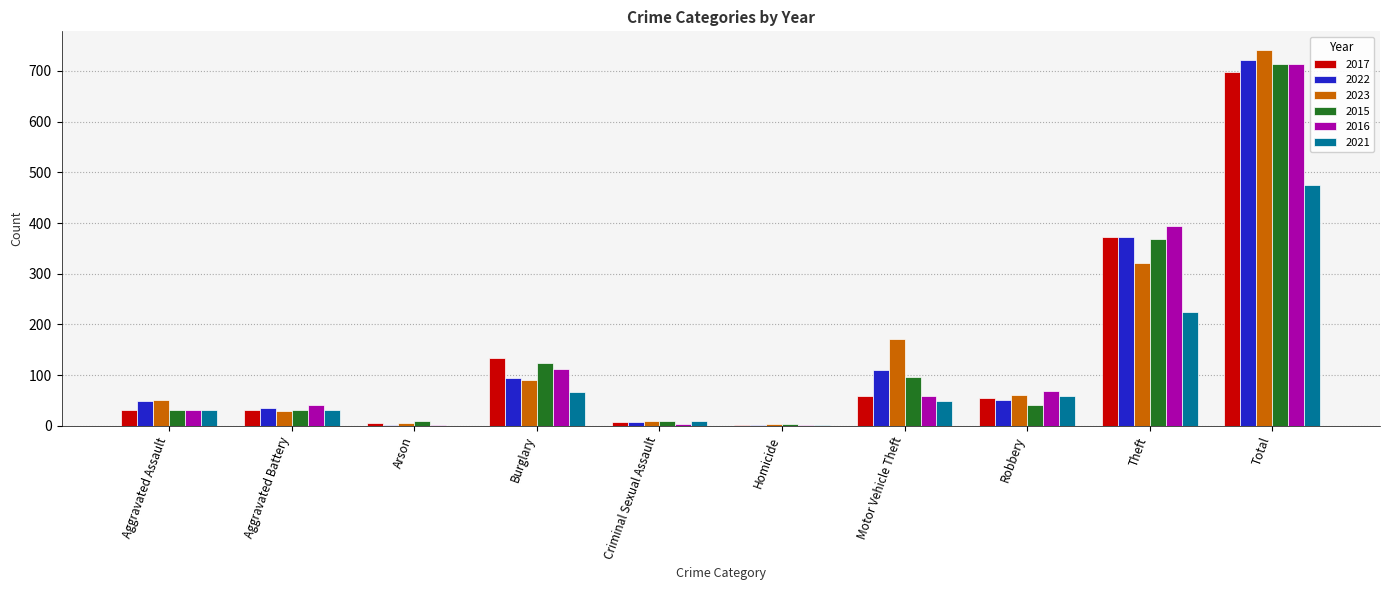

What is the sum of all 2017 values?

1394